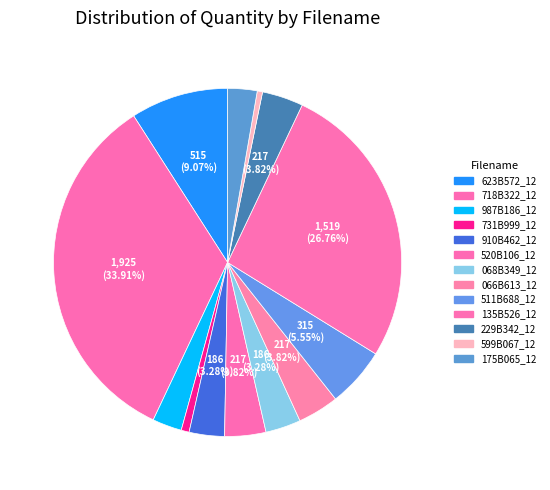

Count the number of slices in the pie.

13